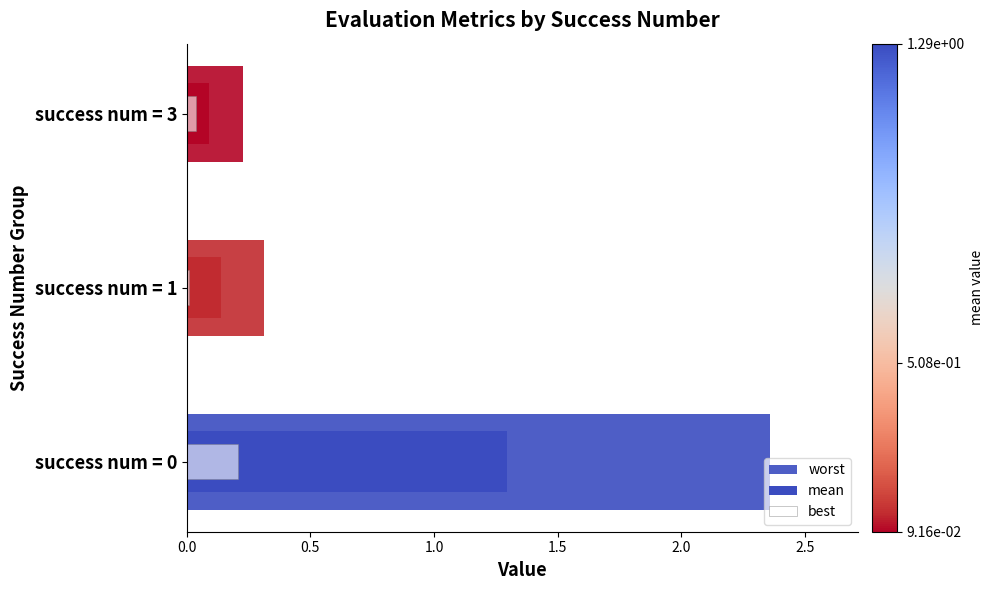

What is the minimum value for worst?

0.2